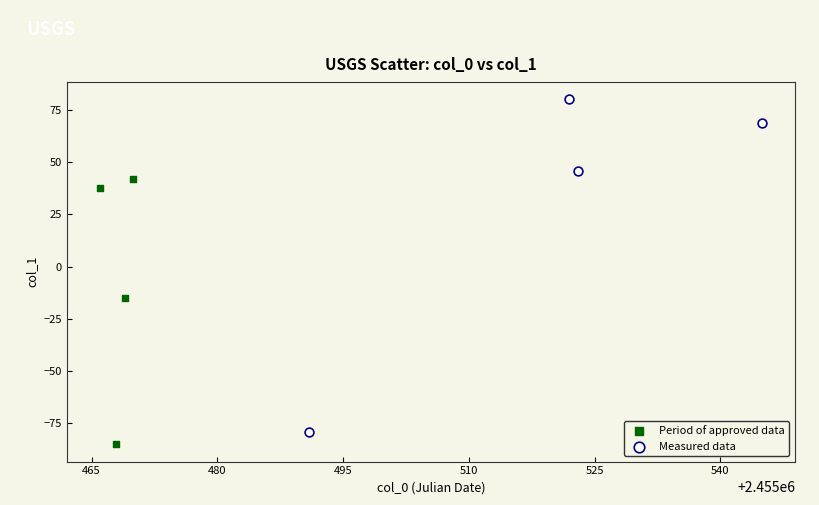

Which series has the largest Y range (max minus min)?

Measured data